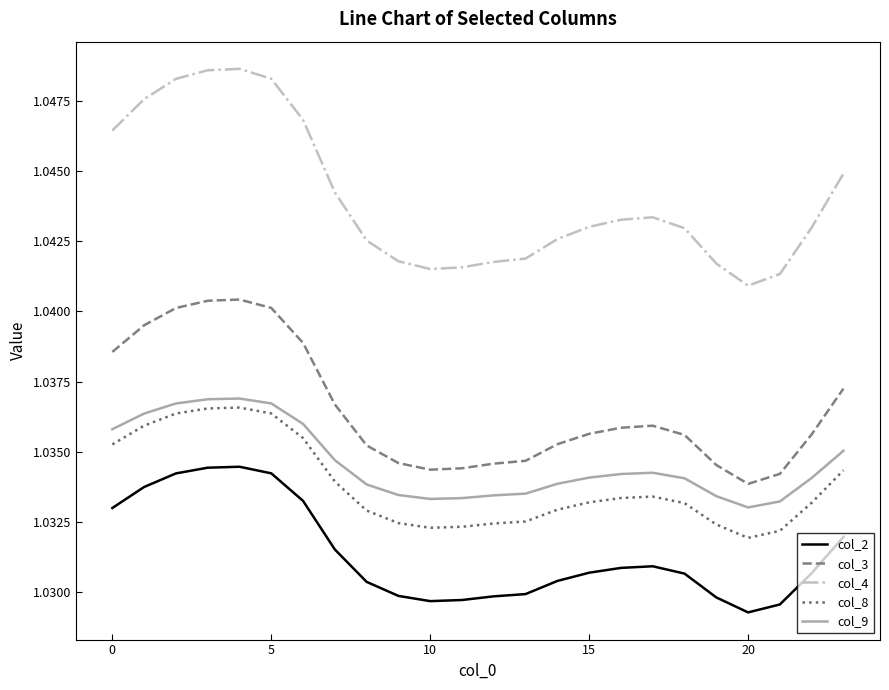

Which series has the widest spread of values?

col_4